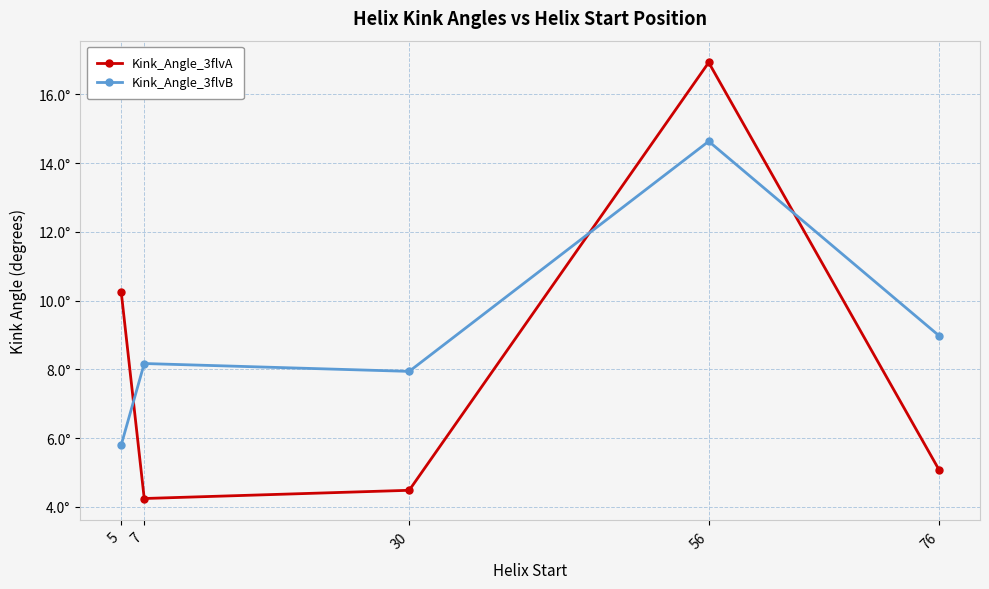

Is it true that Kink_Angle_3flvA equals 16.9 at 56?

True